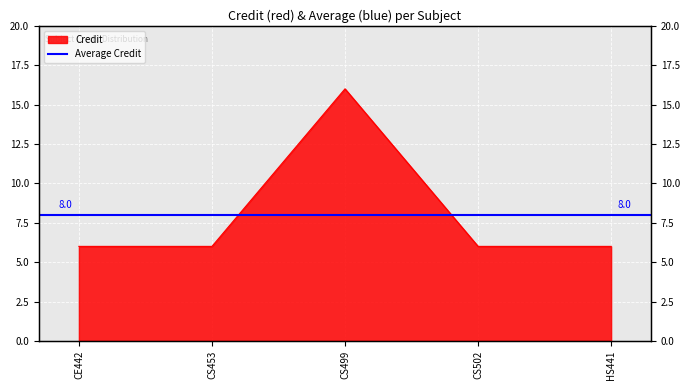

How many interior local peaks (higher than both neighbors) does the data have?

1